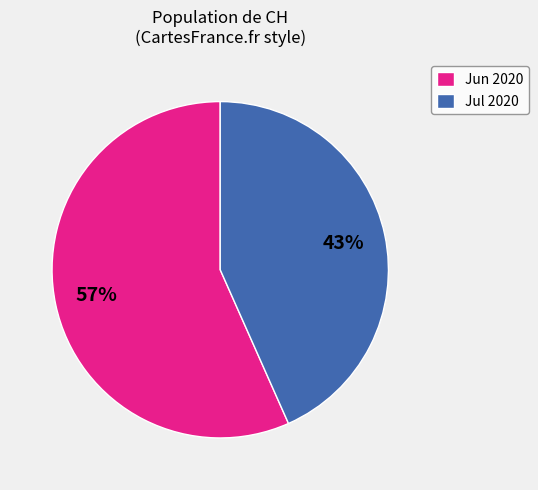

What is the ratio of the value at Jul 2020 to the value at Jun 2020?

0.8